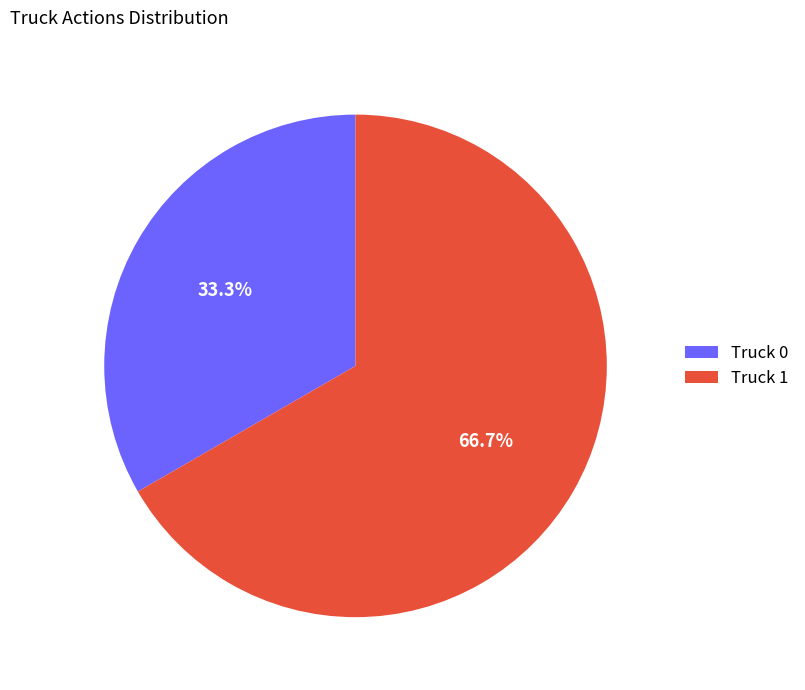

Between Truck 1 and Truck 0, which is larger?

Truck 1